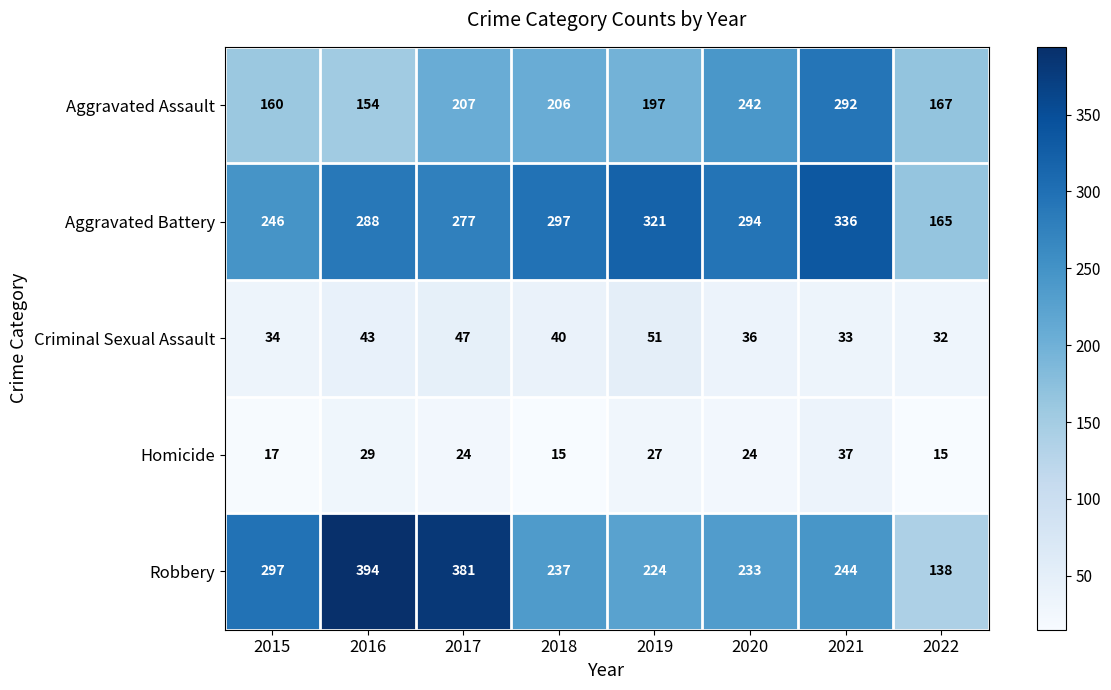

How many data points does each series have?

8